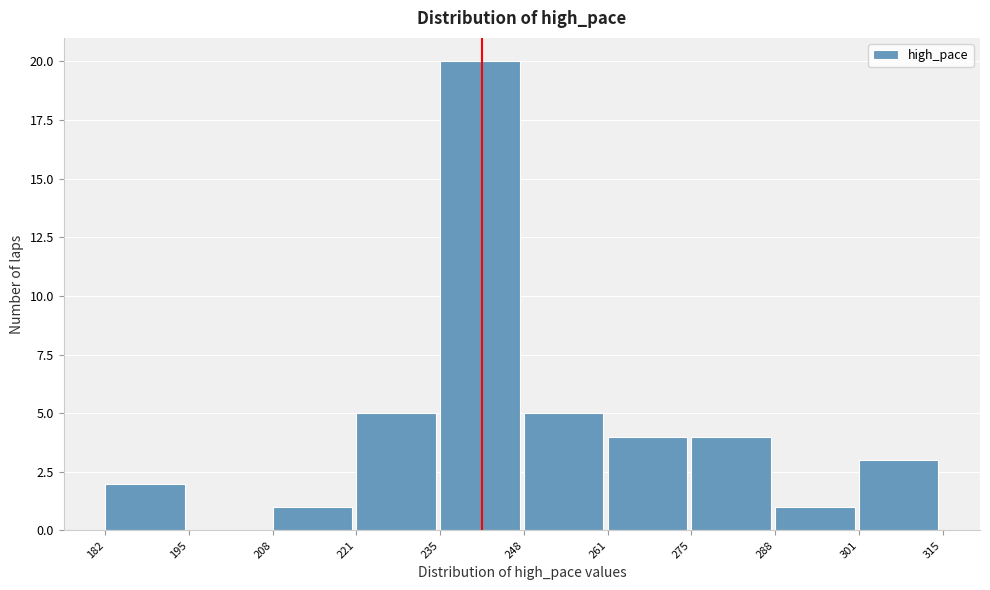

How tall is the bar that spans 208 to 221 on the x-axis? The values are not printed on the chart, so give them approximately, as read against the axis.

1